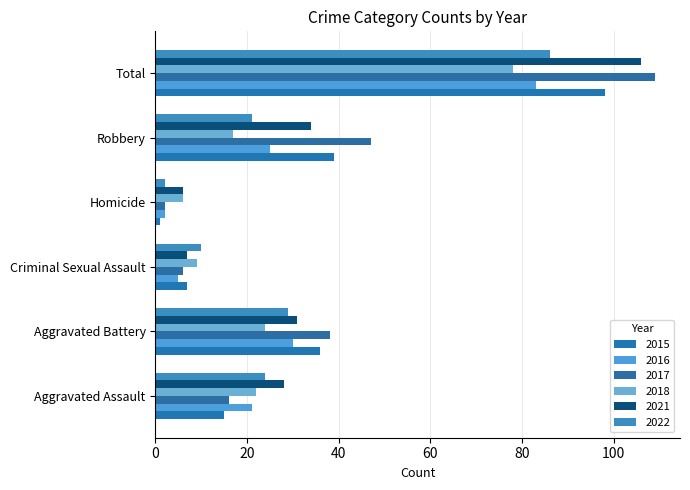

How many values in the 2015 series are below 36?

3